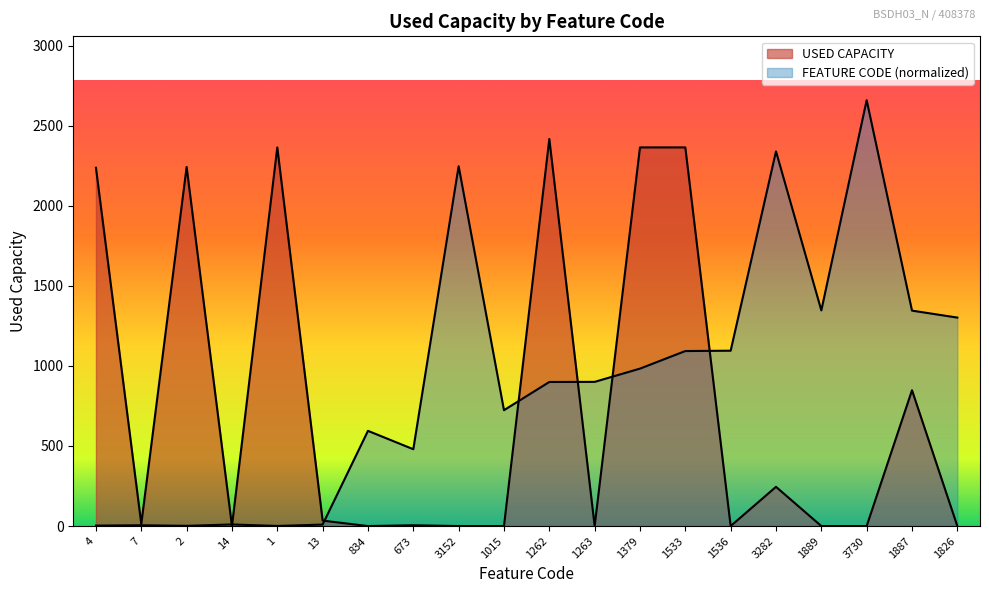

What is the difference between the maximum and minimum values in the USED CAPACITY series?

2417.0